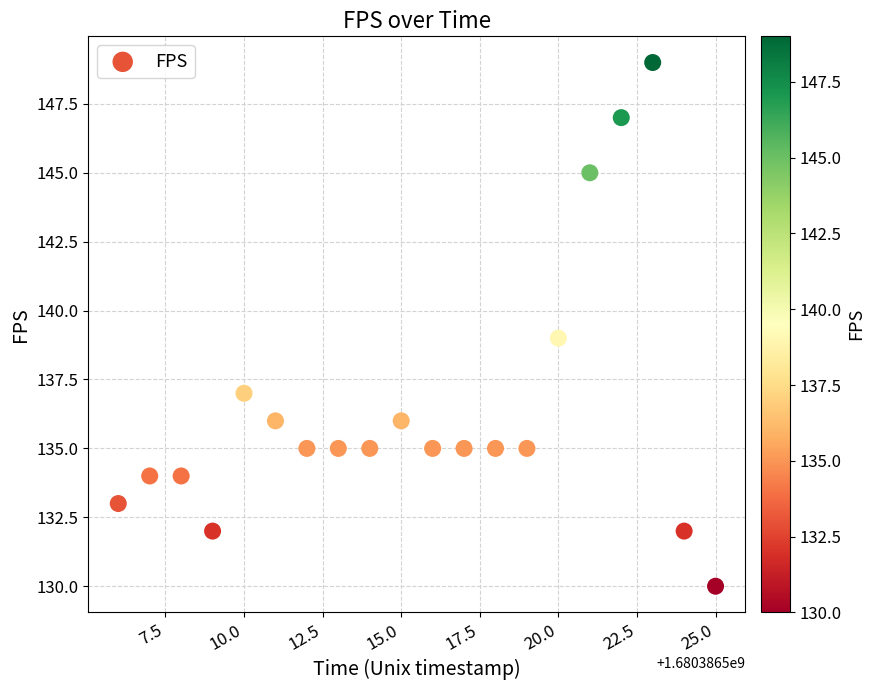

What is the range of Y values (max minus min)?

19